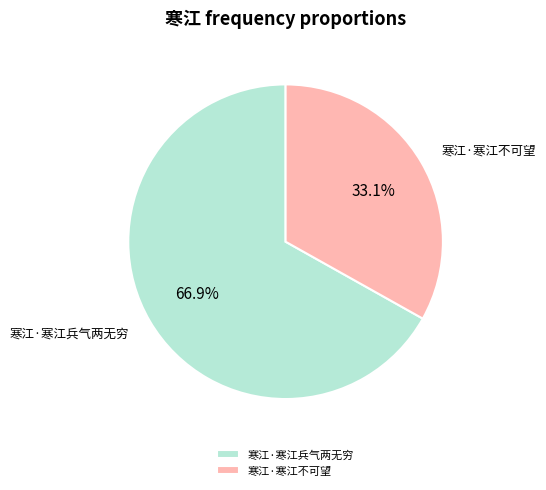

Which has a higher value, 寒江·寒江不可望 or 寒江·寒江兵气两无穷?

寒江·寒江兵气两无穷